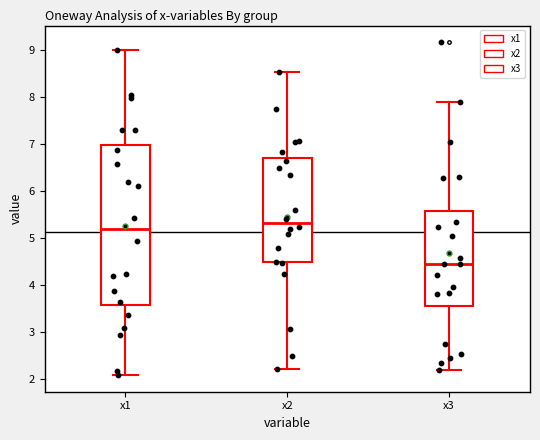

Which box's median line is the lowest?

x3